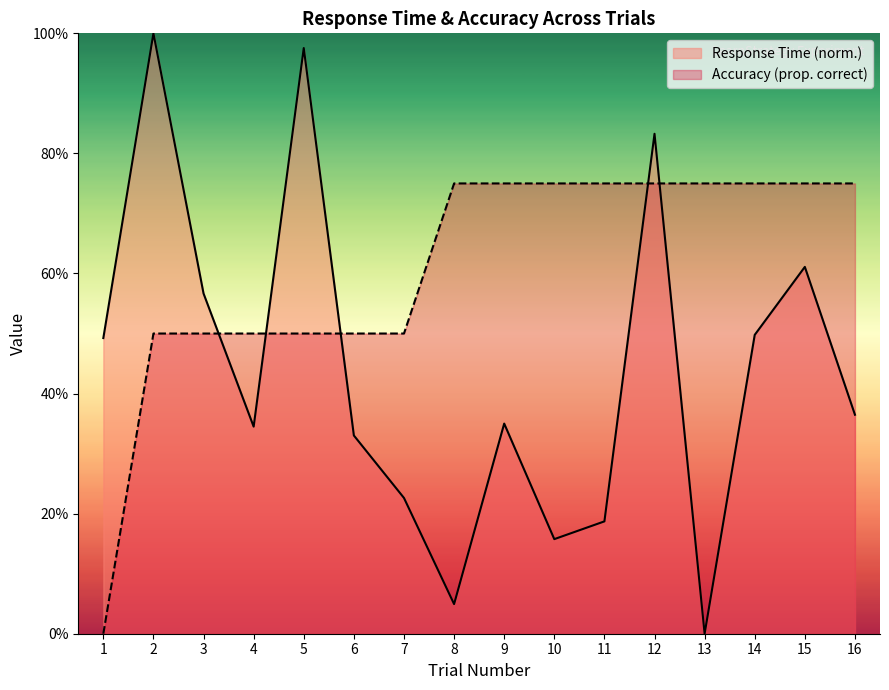

What are all the series names shown in the legend?

Response Time (norm.), Accuracy (prop. correct)